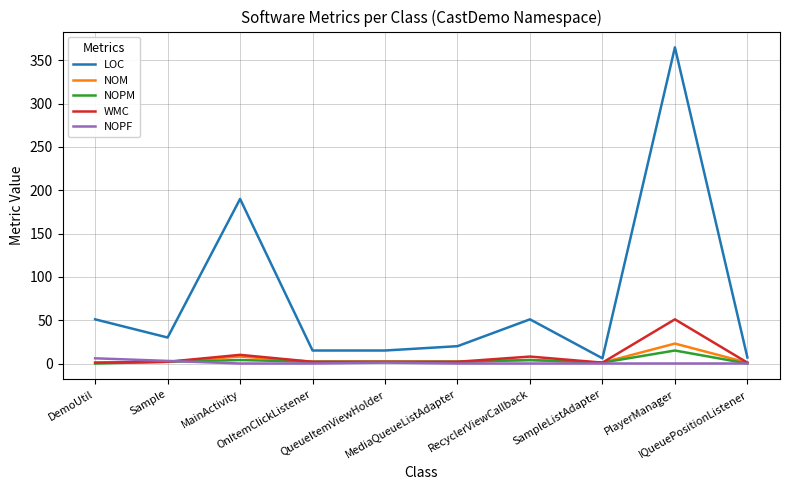

Which series has the widest spread of values?

LOC